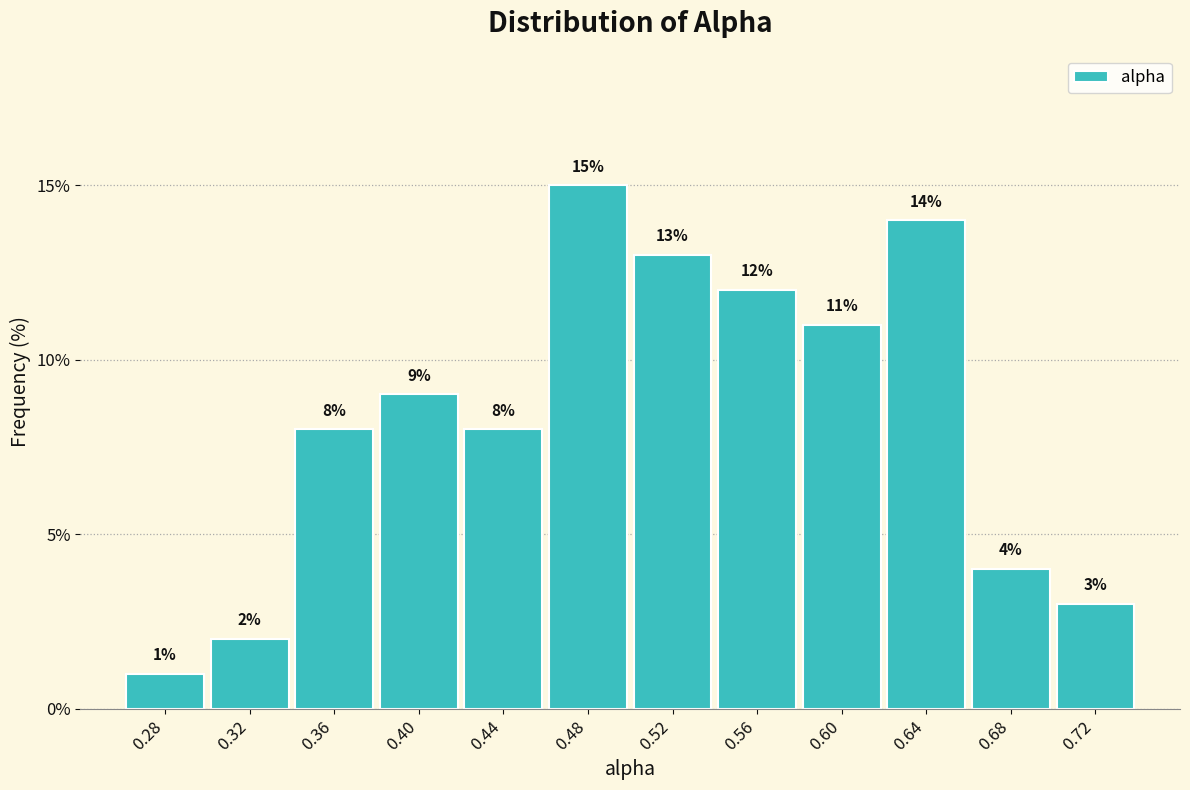

Reading left to right, list every bar in this chart as the range it spans on the x-axis followed by its height. The bar edges are not printed on the chart, so give them approximately, as read against the axis.

0.26 to 0.30: 1
0.30 to 0.34: 2
0.34 to 0.38: 8
0.38 to 0.42: 9
0.42 to 0.46: 8
0.46 to 0.50: 15
0.50 to 0.54: 13
0.54 to 0.58: 12
0.58 to 0.62: 11
0.62 to 0.66: 14
0.66 to 0.70: 4
0.70 to 0.74: 3